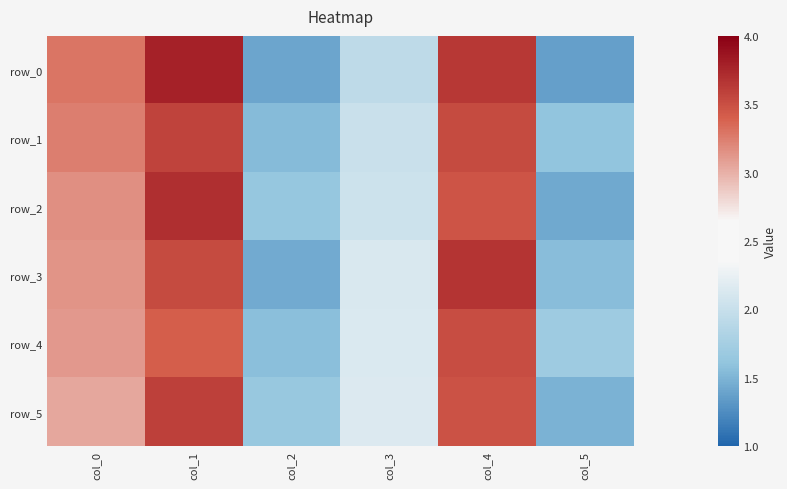

List the labels in order of row_3 value, smallest first.

col_2, col_5, col_3, col_0, col_1, col_4